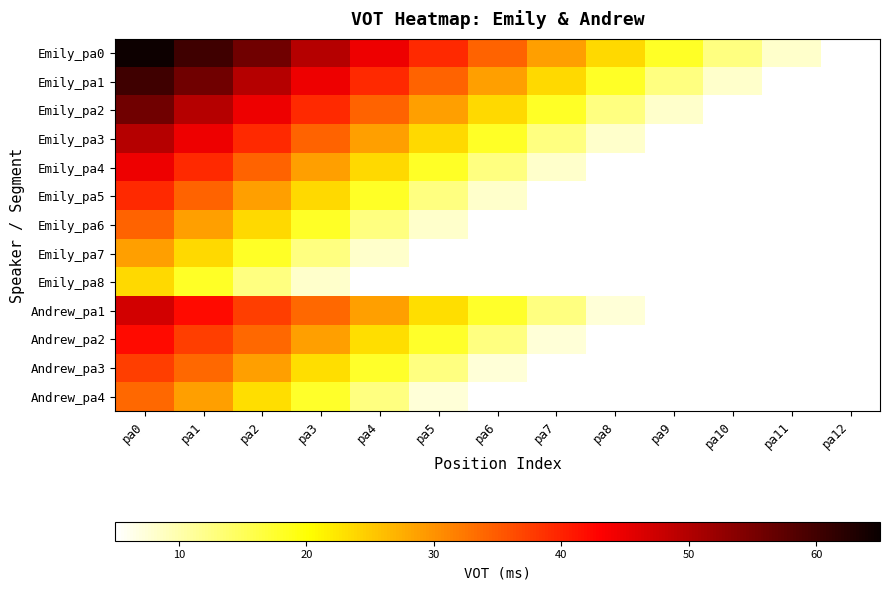

The value of Andrew_pa1 at pa3 is 17.6. True or false?

False